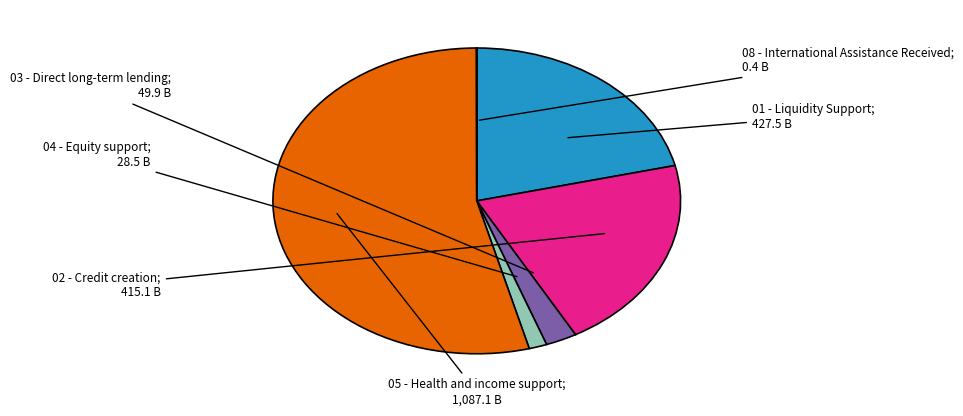

Is there a majority slice in this chart?

Yes